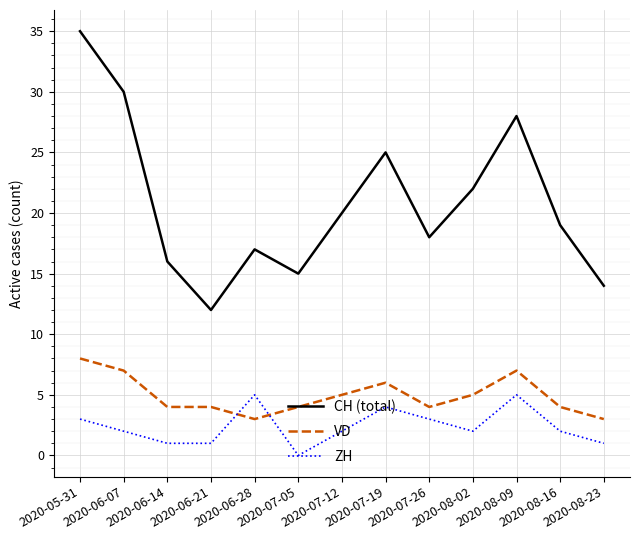

Reading left to right, list all the values displayed in this chart.

CH (total): 35	30	16	12	17	15	20	25	18	22	28	19	14
VD: 8	7	4	4	3	4	5	6	4	5	7	4	3
ZH: 3	2	1	1	5	0	2	4	3	2	5	2	1